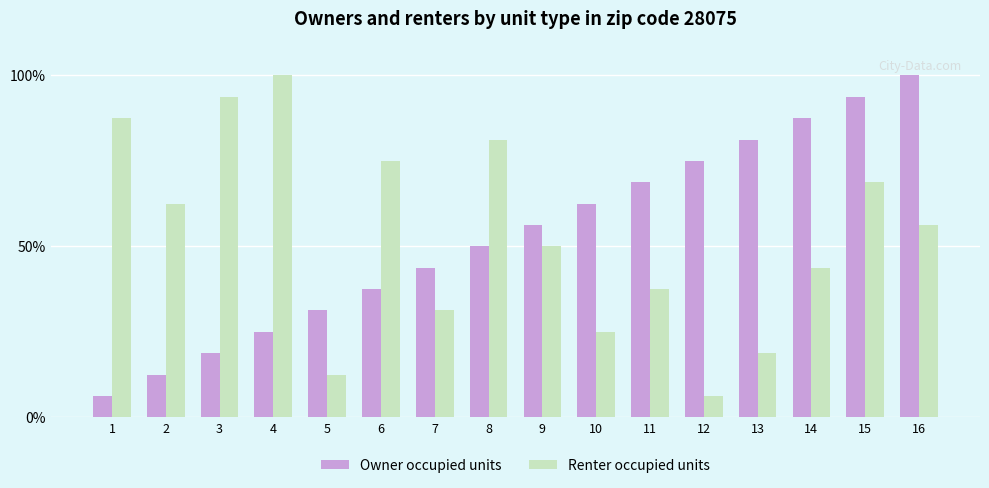

How many groups of bars are there?

16